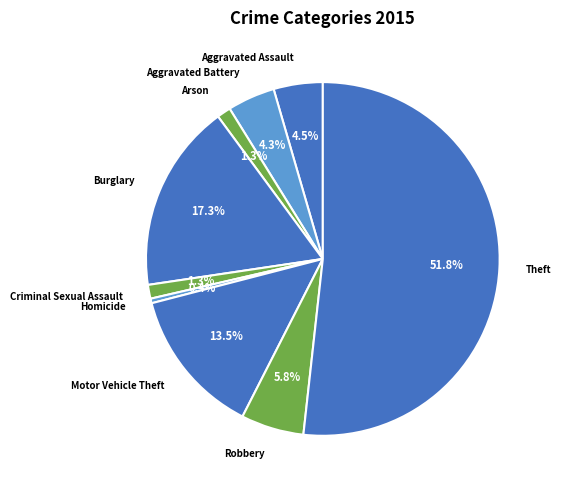

What portion of the pie excludes Robbery?

94.2%